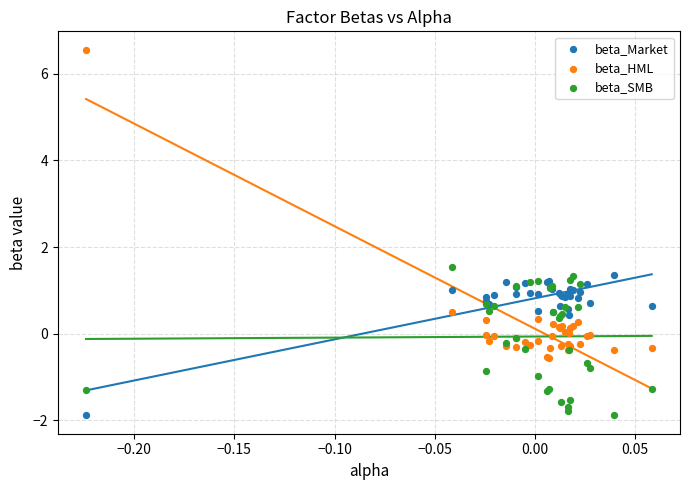

What is the X range (max minus min) for the scatter plot?

0.3